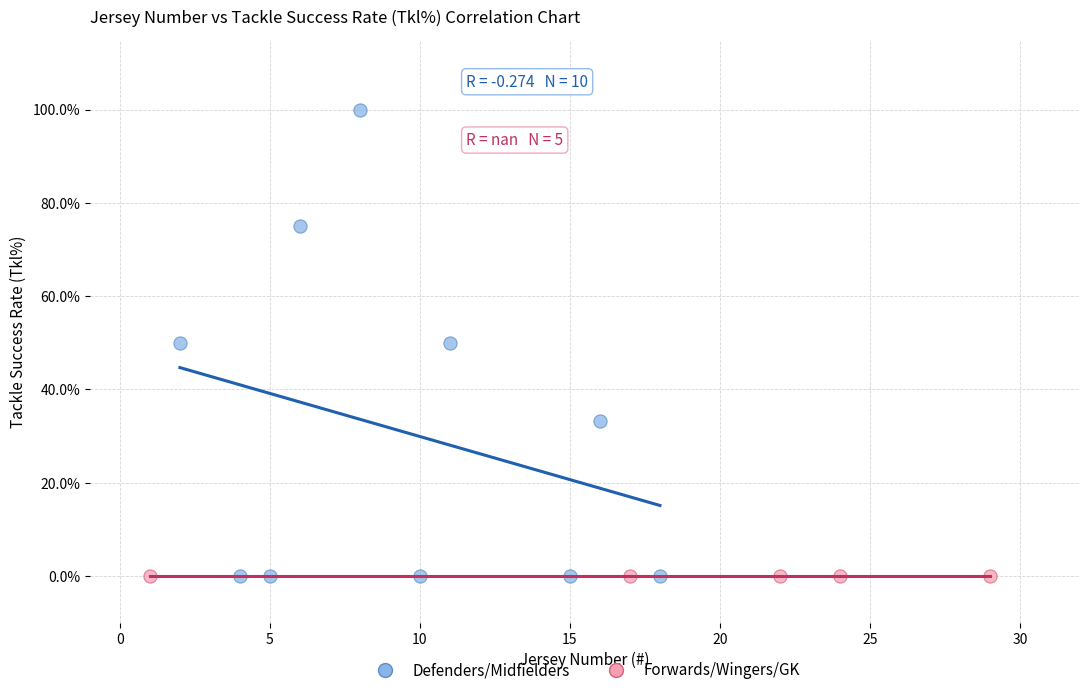

What are all the series names shown in the legend?

Defenders/Midfielders, Forwards/Wingers/GK